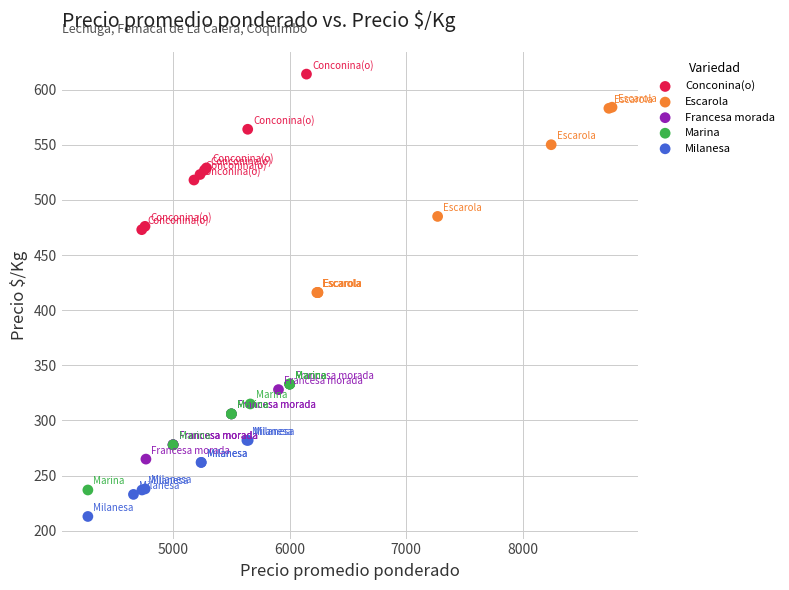

Which series contains the highest Y value?

Conconina(o)